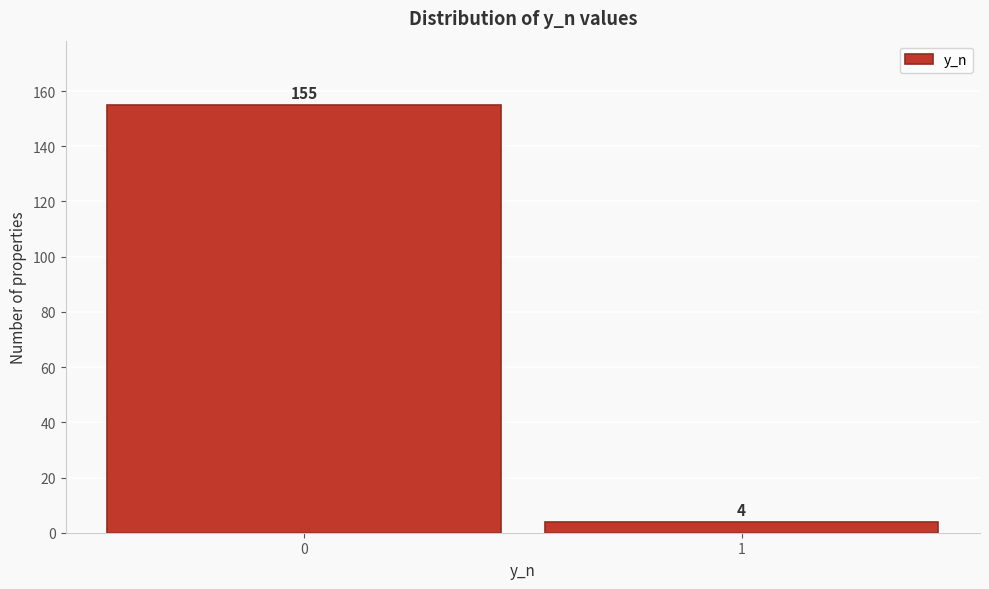

Reading right to left, transcribe all the data shown in this chart.

4	155